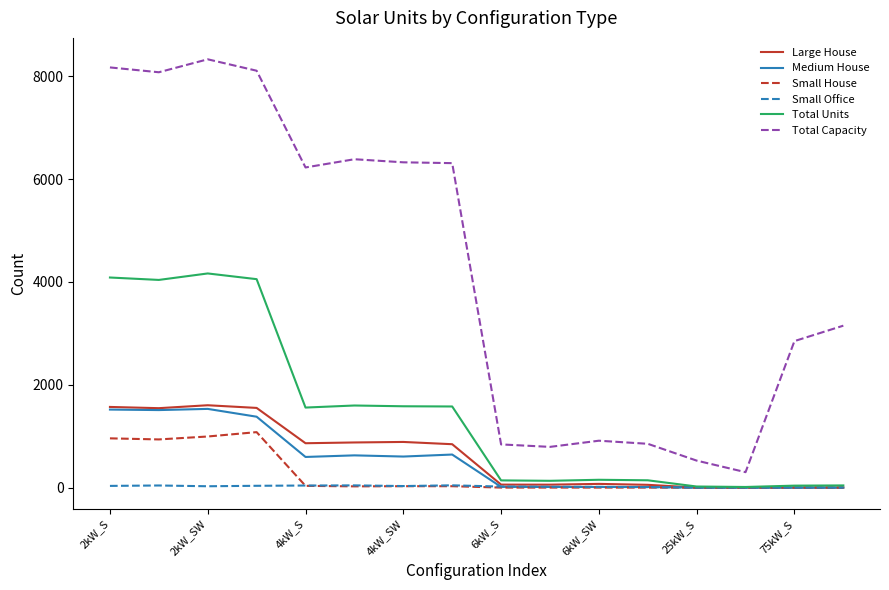

True or false: Small House and Total Capacity cross at least once.

False